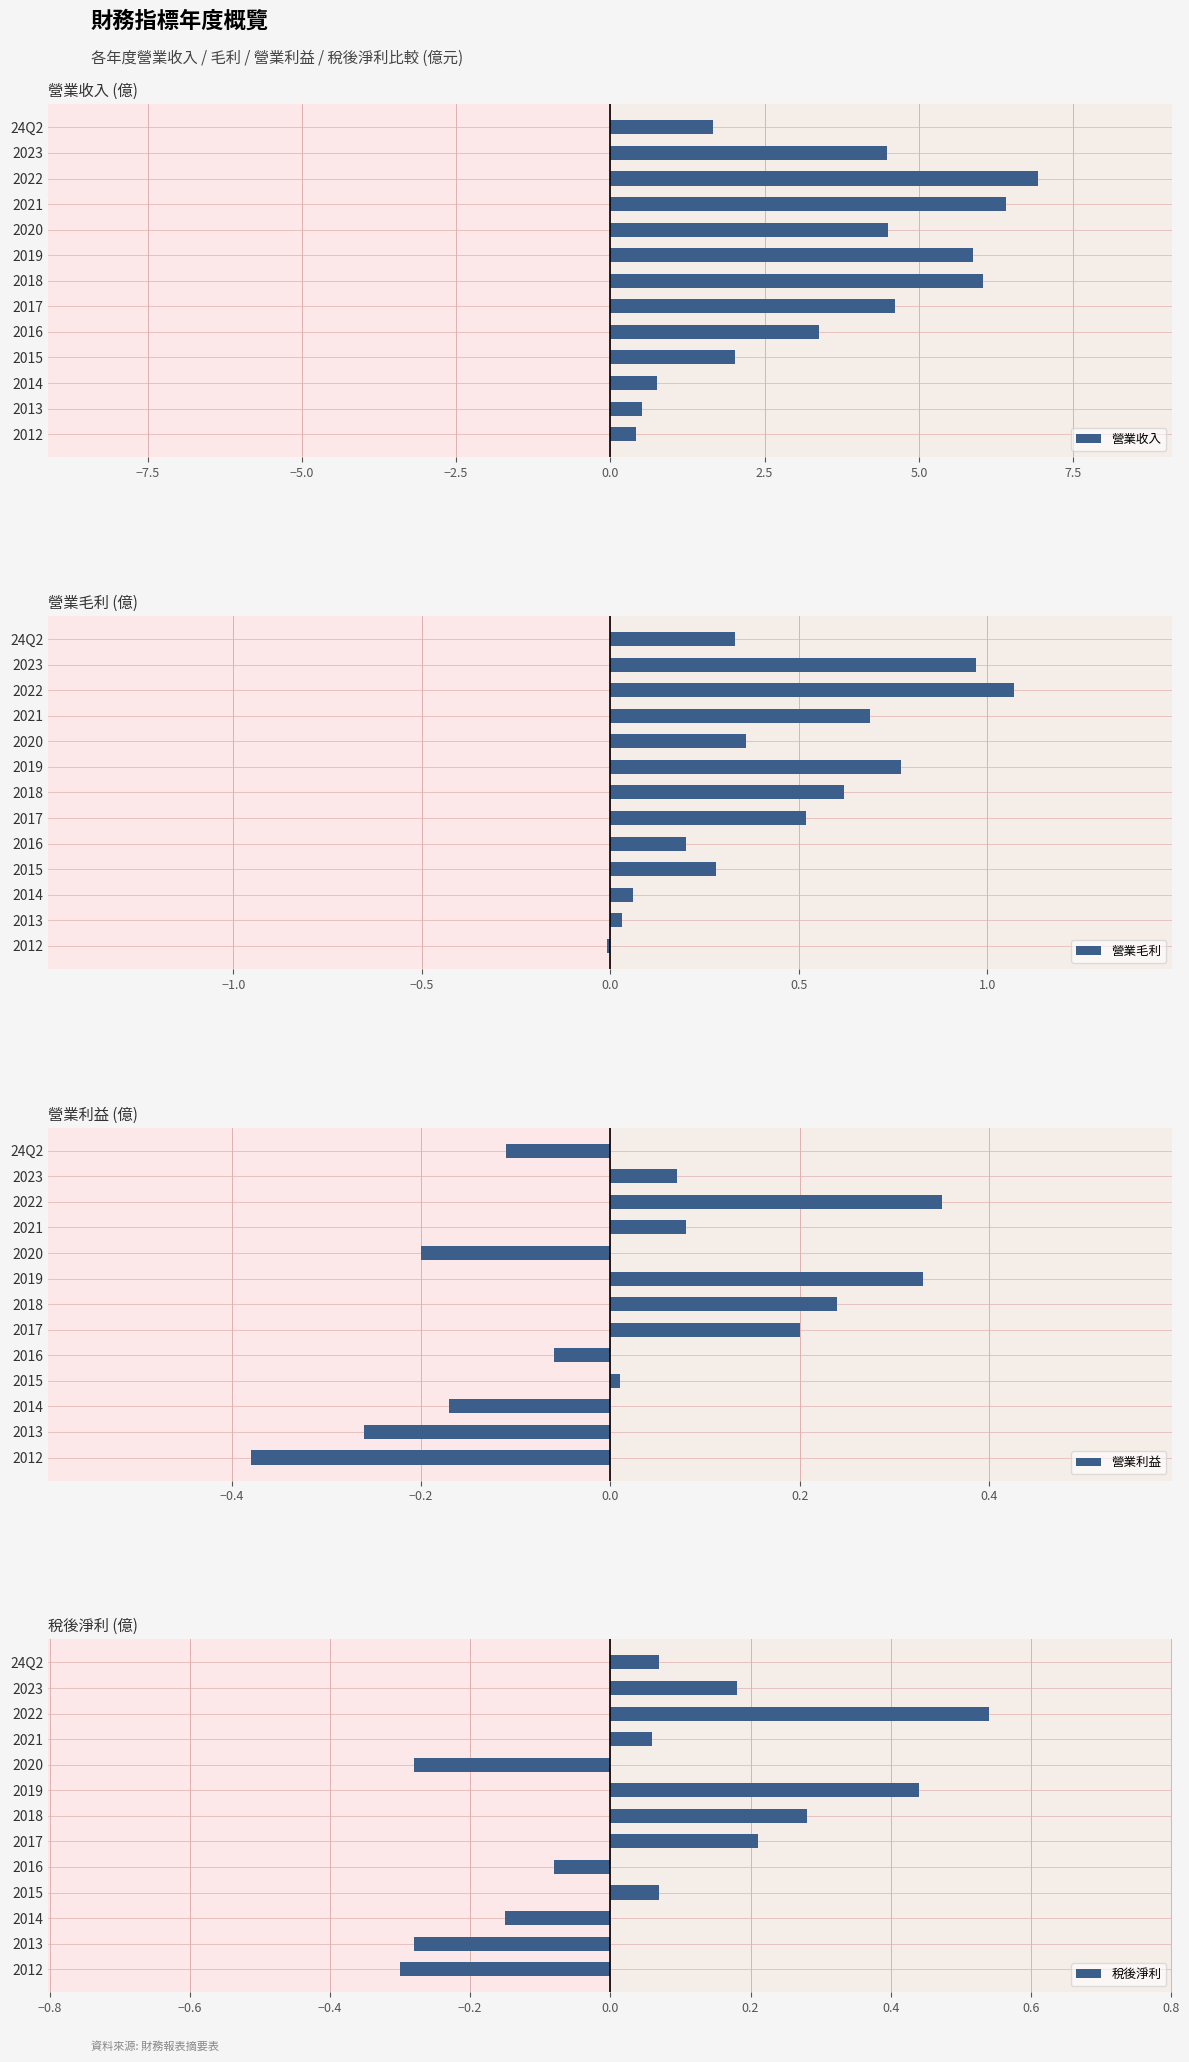

What are all the series names shown in the legend?

營業收入, 營業毛利, 營業利益, 稅後淨利